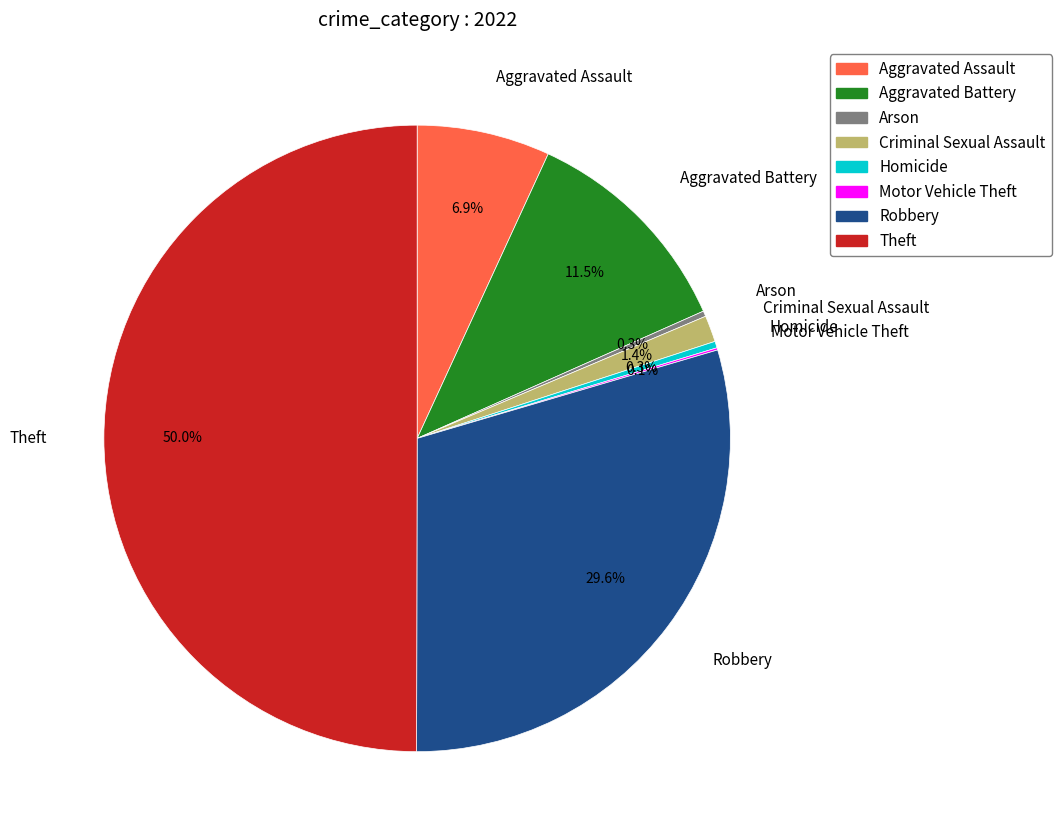

What portion of the pie excludes Robbery?

70.4%